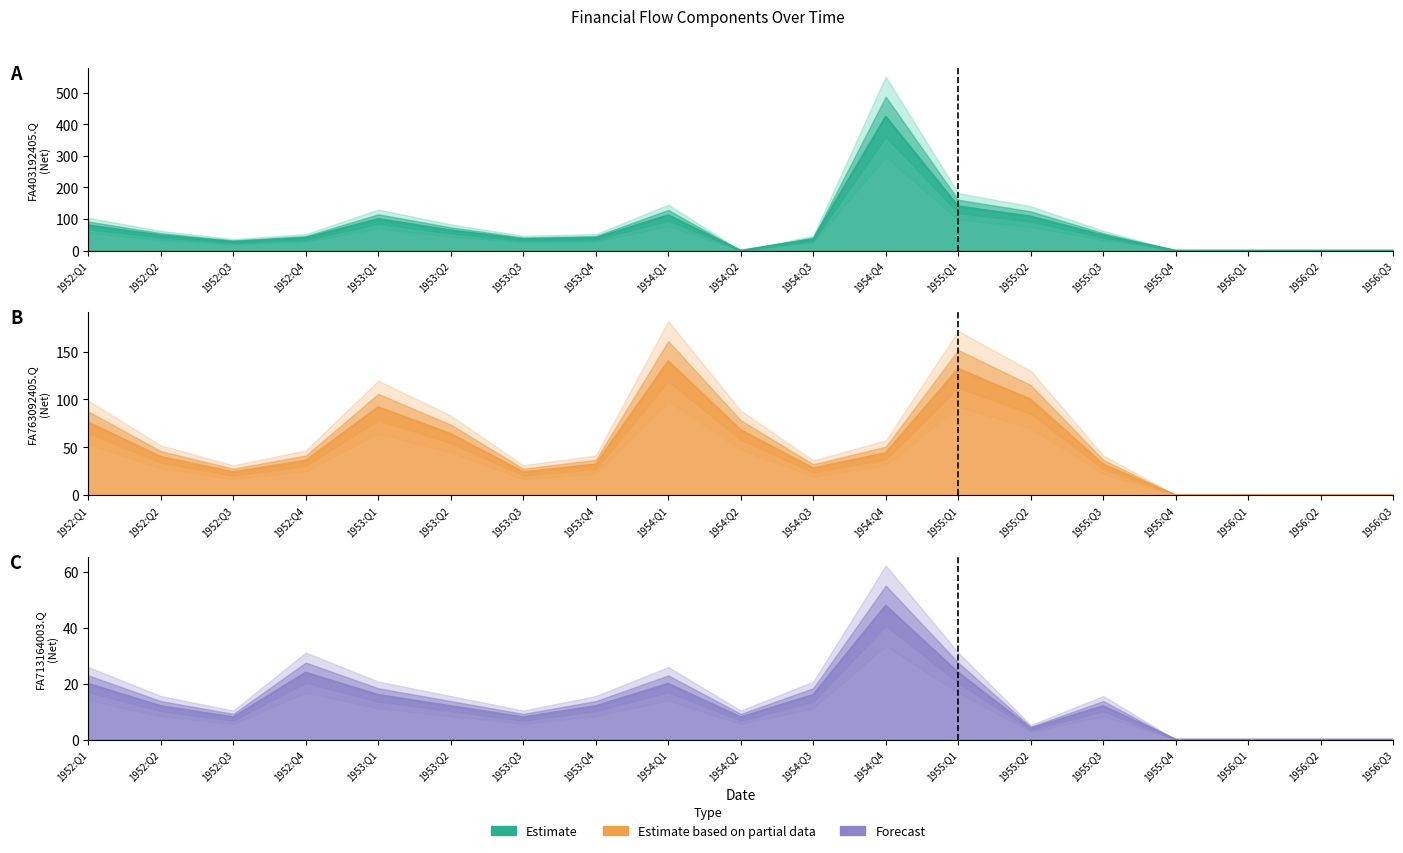

Is the value of FA763092405.Q at 1955:Q1 greater than the value of FA713164003.Q at 1954:Q2?

Yes